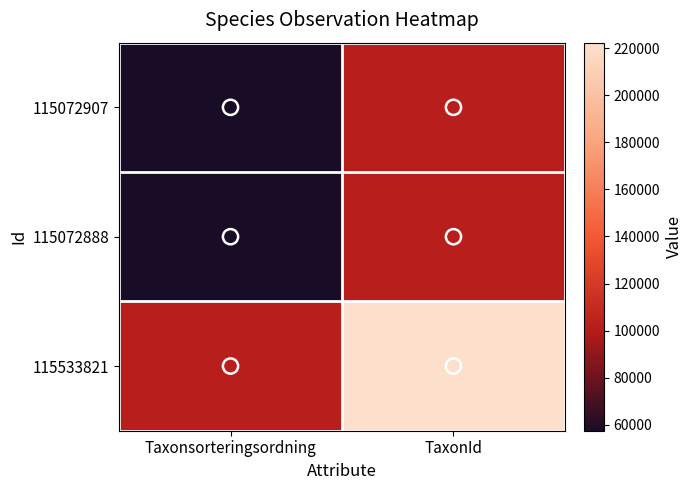

What is the spread (max minus min) of values at Taxonsorteringsordning?

45734